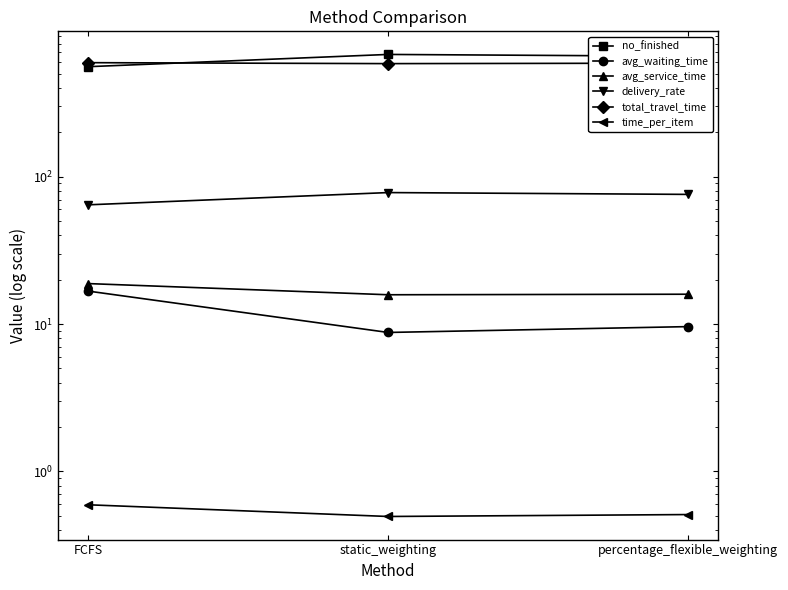

The avg_waiting_time series shows 9.6 at percentage_flexible_weighting. True or false?

True